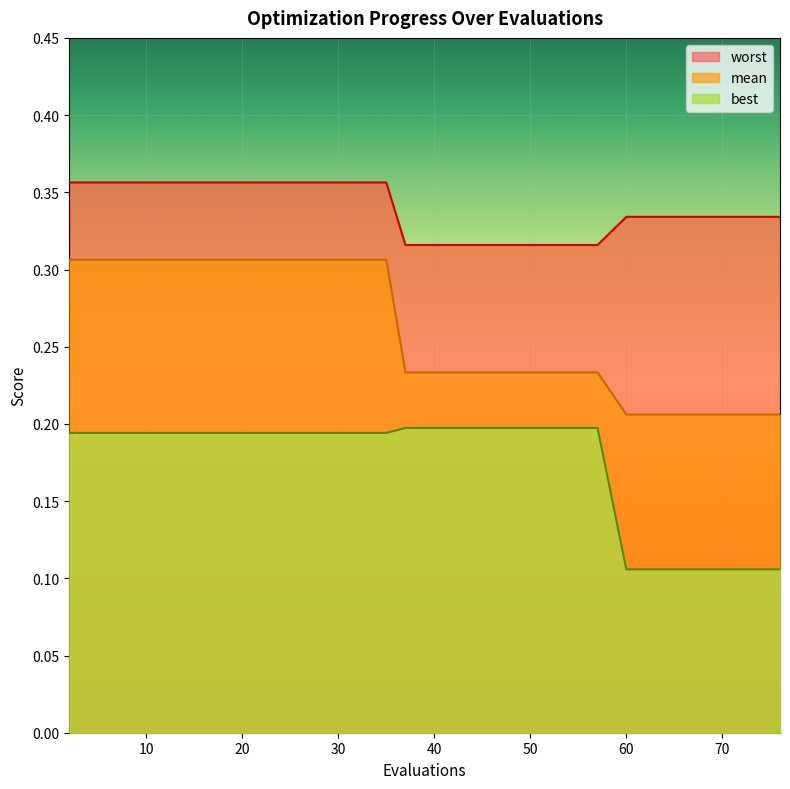

What is the value of the best point at the 7th from the left?

0.2